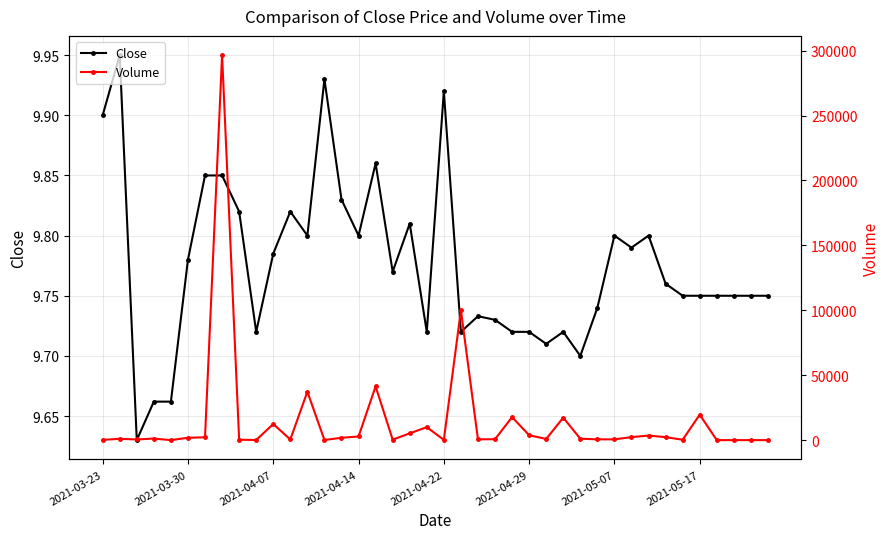

Reading right to left, list all the values displayed in this chart.

Close: 9.8	9.8	9.8	9.8	9.8	9.8	9.8	9.8	9.8	9.8	9.7	9.7	9.7	9.7	9.7	9.7	9.7	9.7	9.7	9.9	9.7	9.8	9.8	9.9	9.8	9.8	9.9	9.8	9.8	9.8	9.7	9.8	9.9	9.9	9.8	9.7	9.7	9.6	9.9	9.9
Volume: 0.0	0.0	0.0	0.0	19600.0	300.0	2300.0	3500.0	2300.0	600.0	600.0	1100.0	17300.0	900.0	3800.0	17700.0	700.0	600.0	100000.0	200.0	10000.0	5200.0	400.0	41400.0	2800.0	1800.0	100.0	37300.0	500.0	12400.0	100.0	300.0	296500.0	2200.0	1800.0	0.0	1200.0	500.0	1000.0	200.0